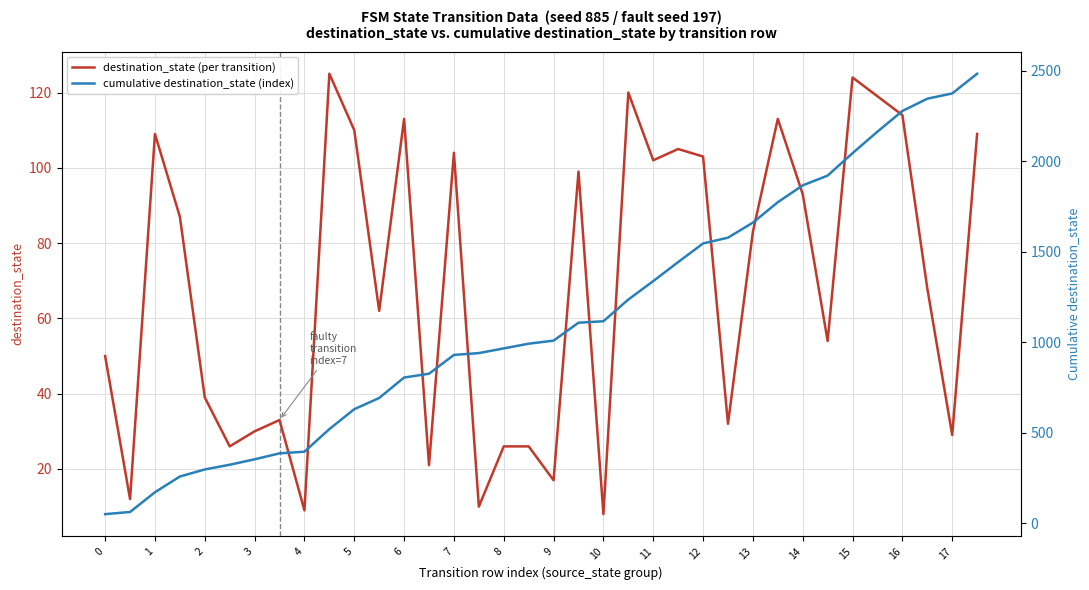

The destination_state (per transition) series shows 43 at 6. True or false?

False